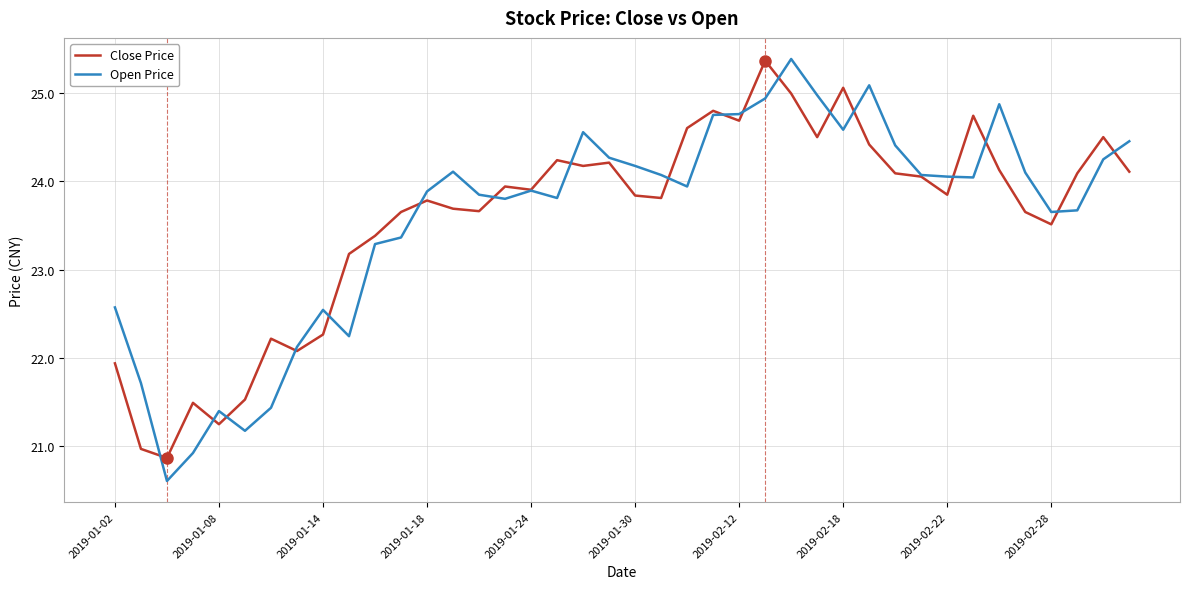

Which series has the widest spread of values?

Open Price